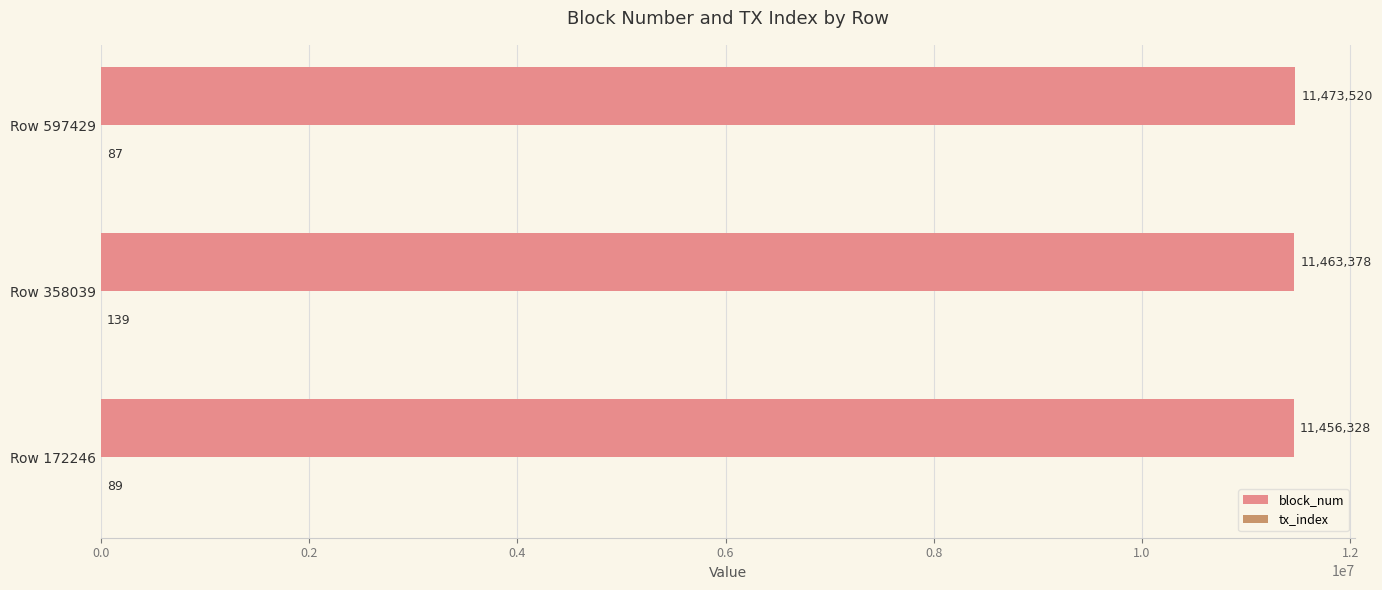

Which category has the highest value in the block_num series?

Row 597429